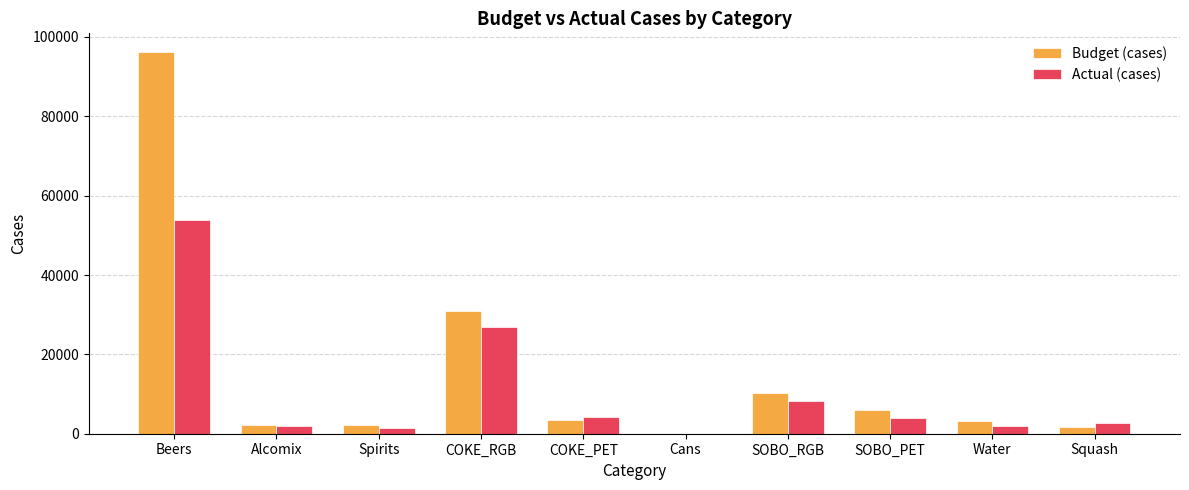

What is the spread (max minus min) of values at Water?

1159.3